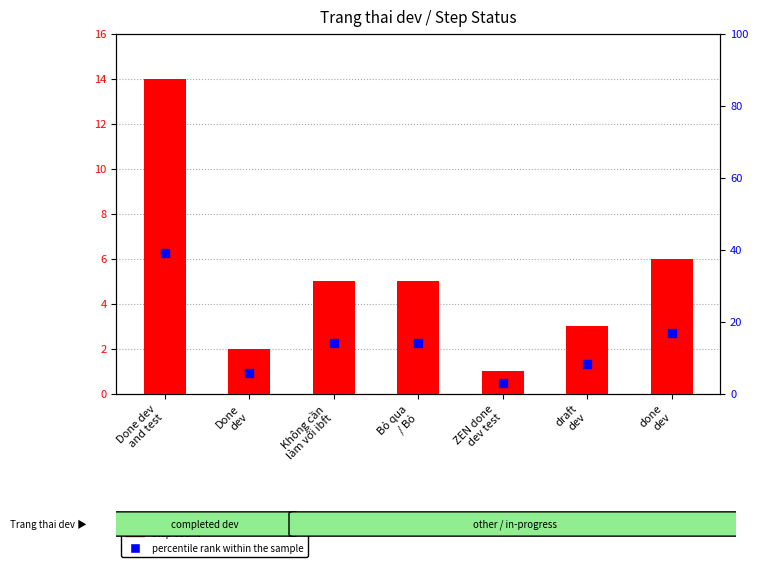

Approximately how many times larger is the value at Done
dev compared to draft
dev?

0.7